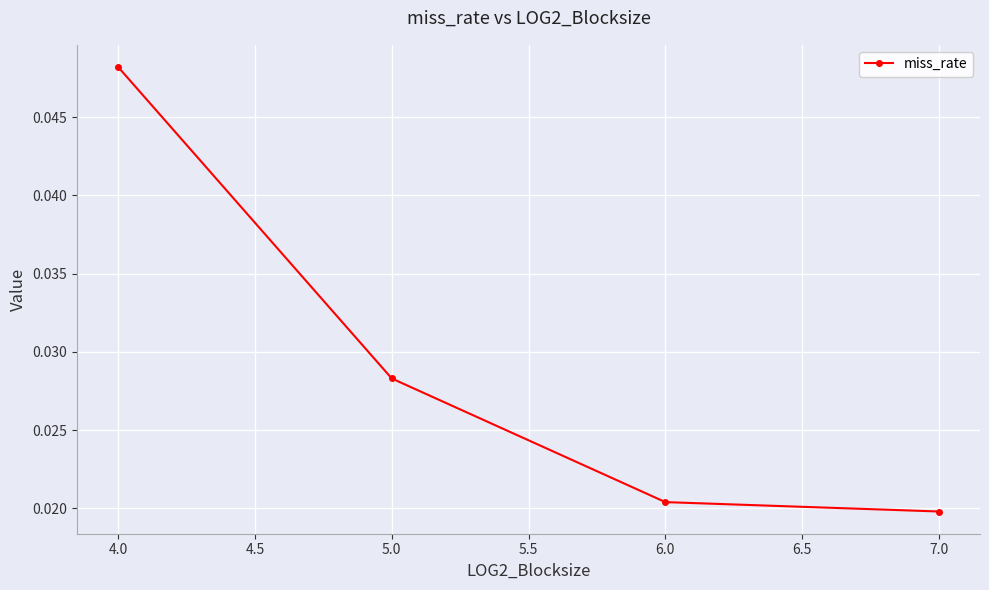

List the labels in order of value, largest first.

4.0, 5.0, 6.0, 7.0